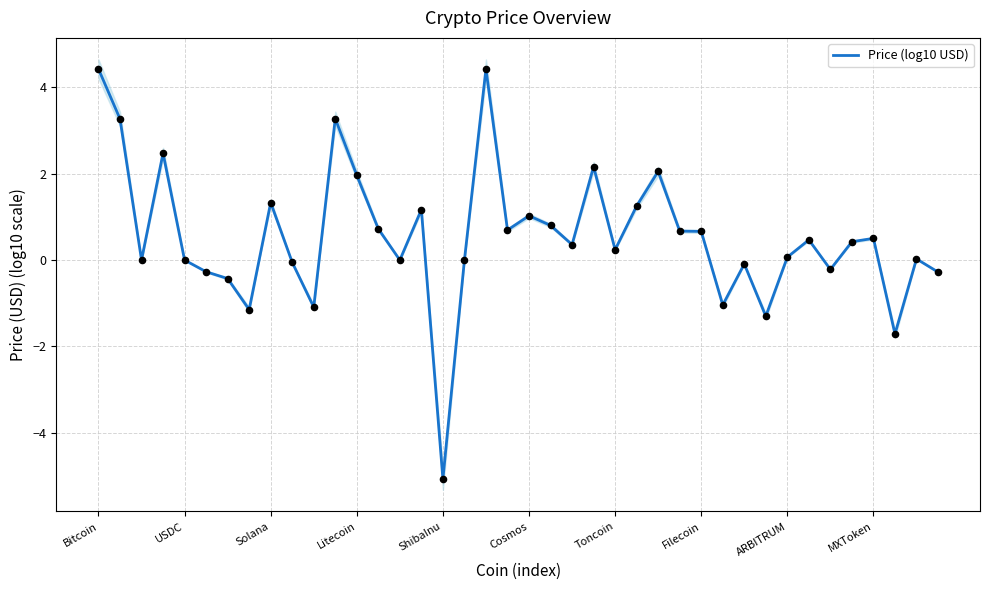

Approximately how many times larger is the value at 35 compared to 23?

0.2